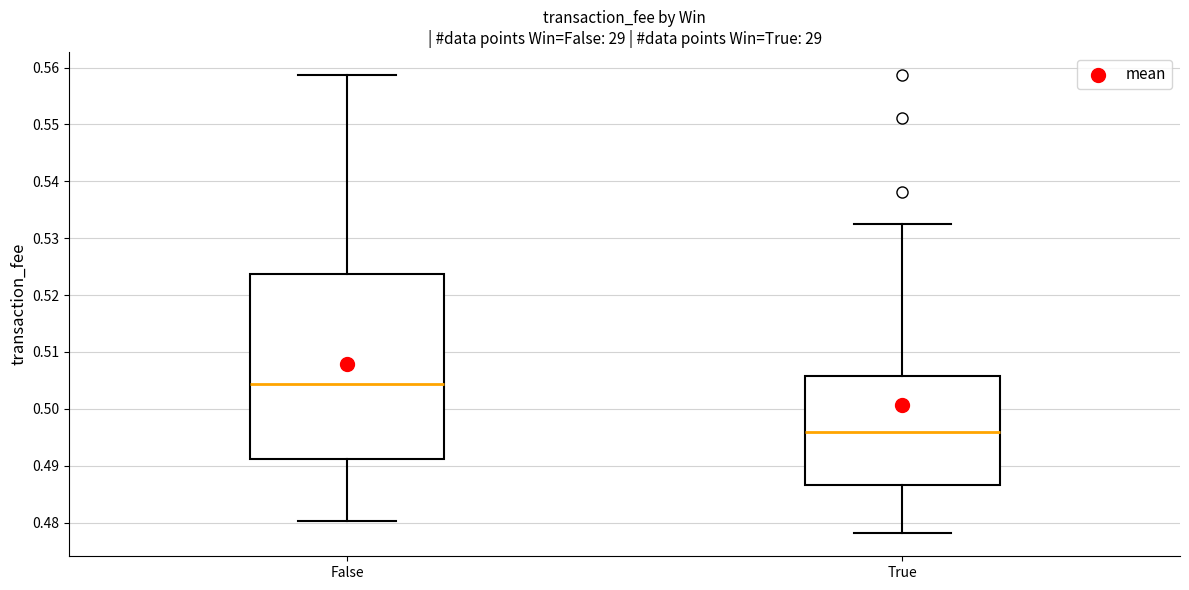

Reading left to right, transcribe this box plot: for each box, give where its median line is, the range the box spans, and where its two whiskers end, as read against the y-axis. The values are not printed on the chart, so give them approximately, as read against the axis.

False: median 0.504, box 0.491 to 0.524, whiskers 0.480 to 0.559
True: median 0.496, box 0.487 to 0.506, whiskers 0.478 to 0.532